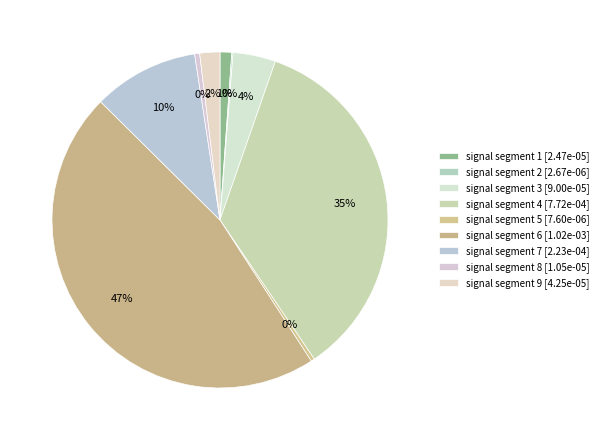

True or false: signal segment 6 accounts for 59% of the total.

False